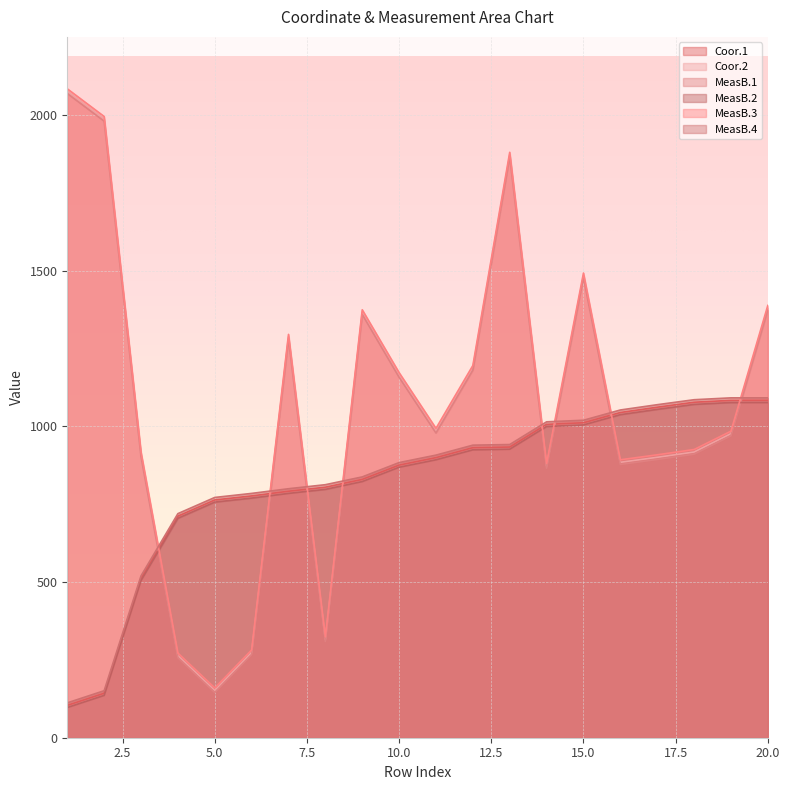

What is the difference between the second highest and second lowest values in the MeasB.2 series?

941